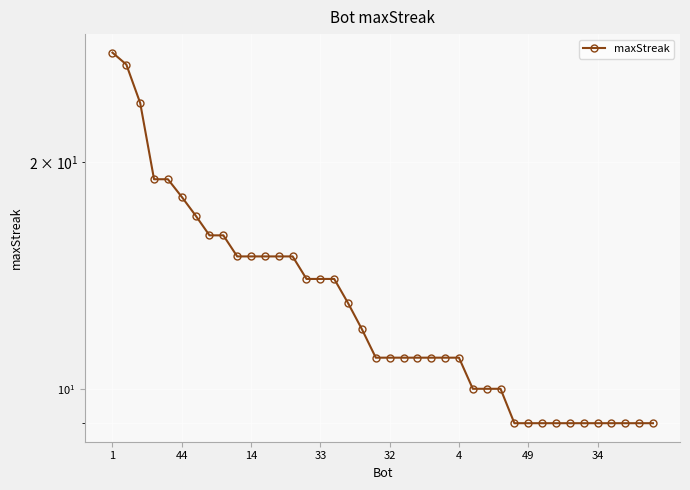

The chart shows a value of 15 at 12. True or false?

True